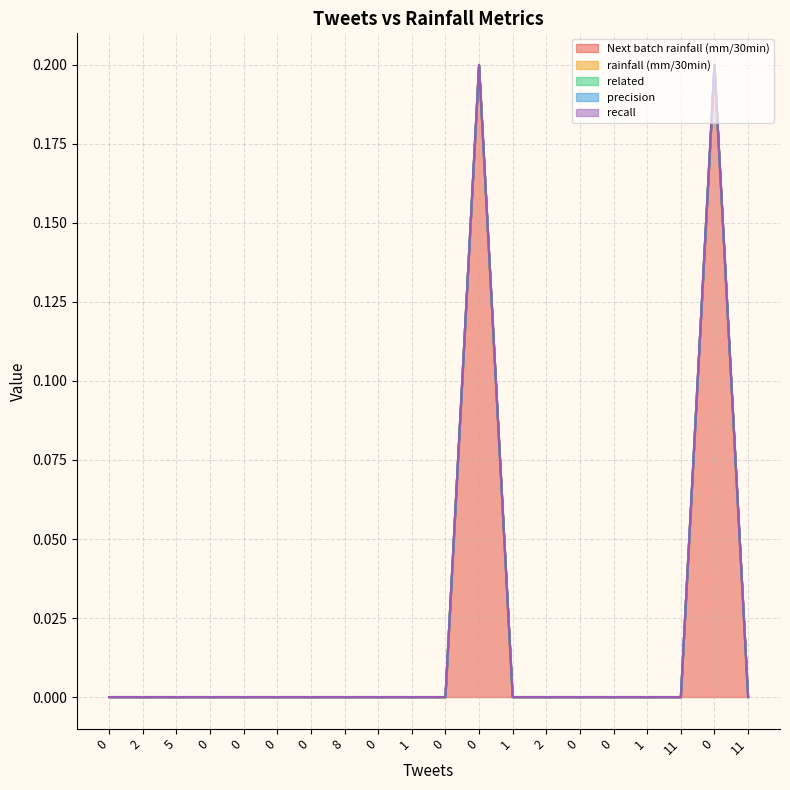

The precision series shows 0.0 at 0. True or false?

True